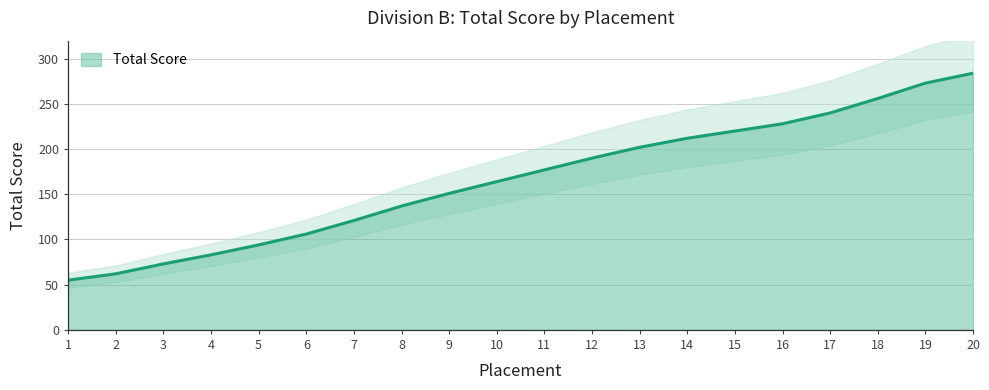

Reading left to right, what are all the values shown in this chart?

1=55	2=62	3=73	4=83	5=94	6=106	7=121	8=137	9=151	10=164	11=177	12=190	13=202	14=212	15=220	16=228	17=240	18=256	19=273	20=284